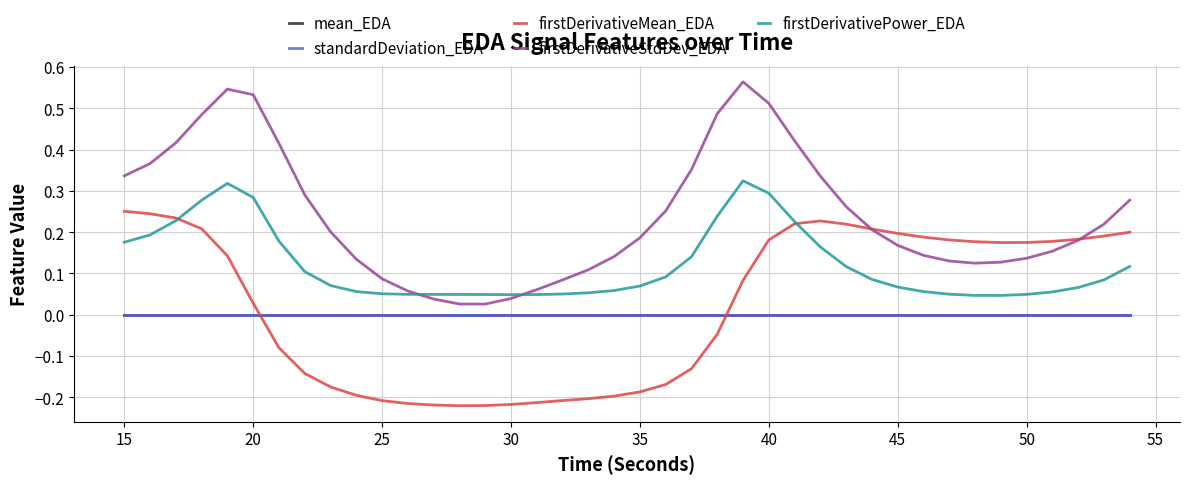

How many lines are shown in the chart?

5